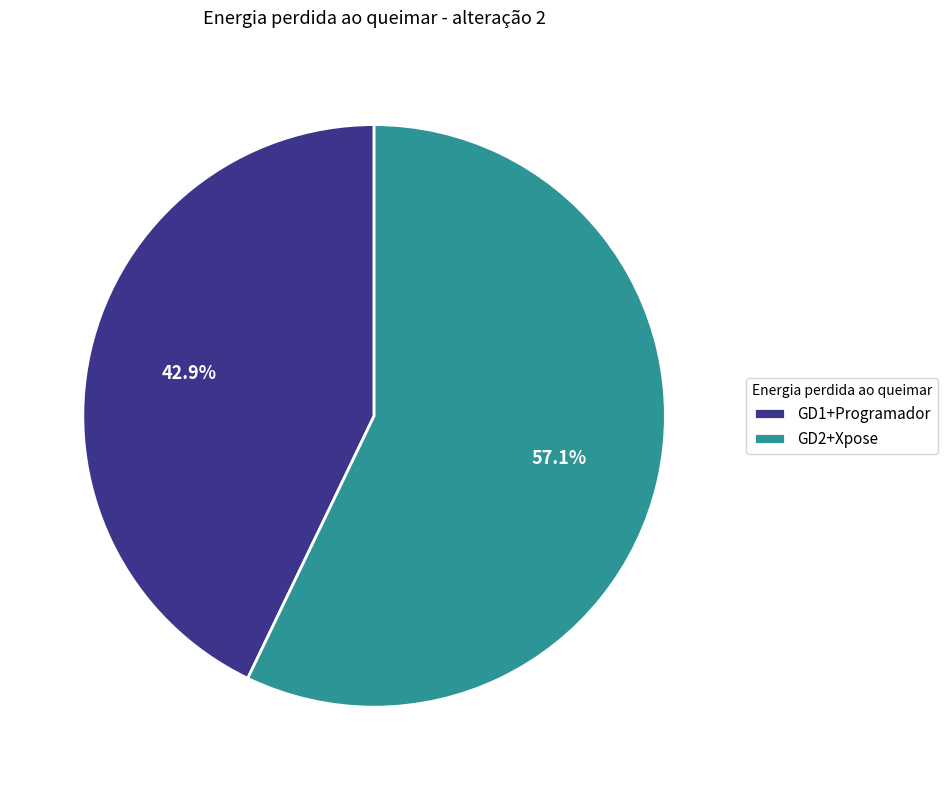

How many segments does this pie chart have?

2